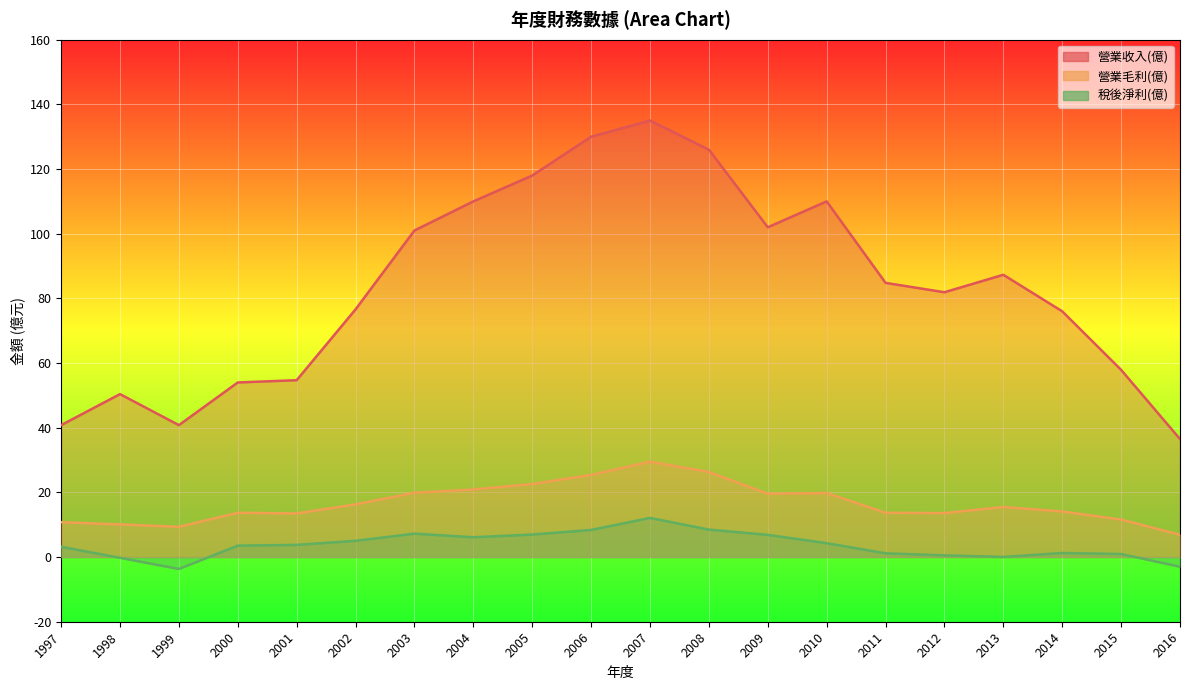

At how many categories does at least one series exceed 12?

20